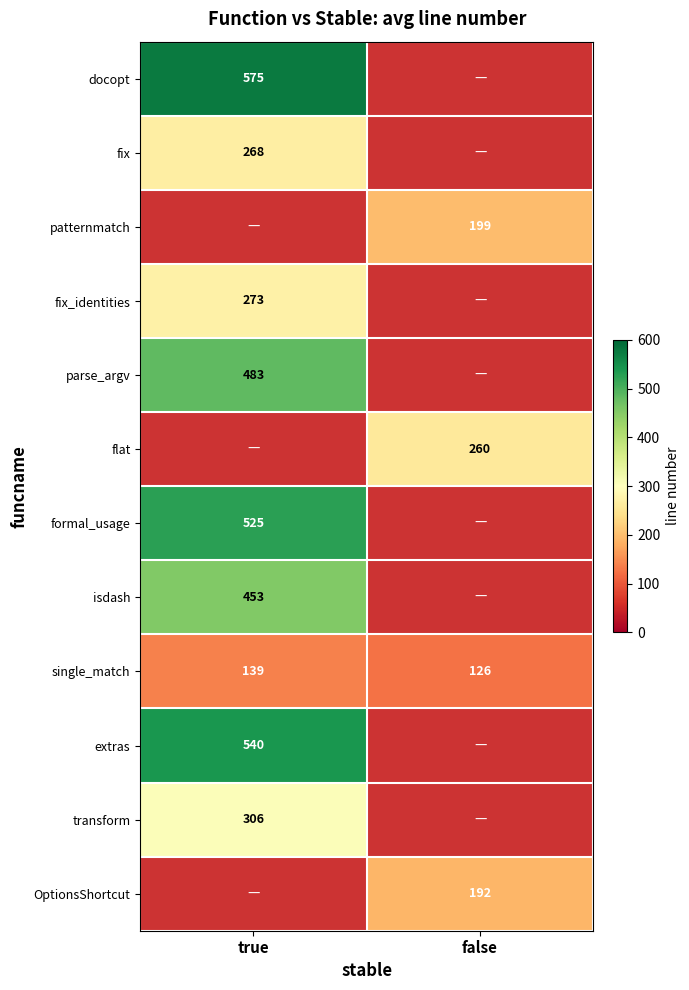

At how many categories does at least one series exceed 199?

2